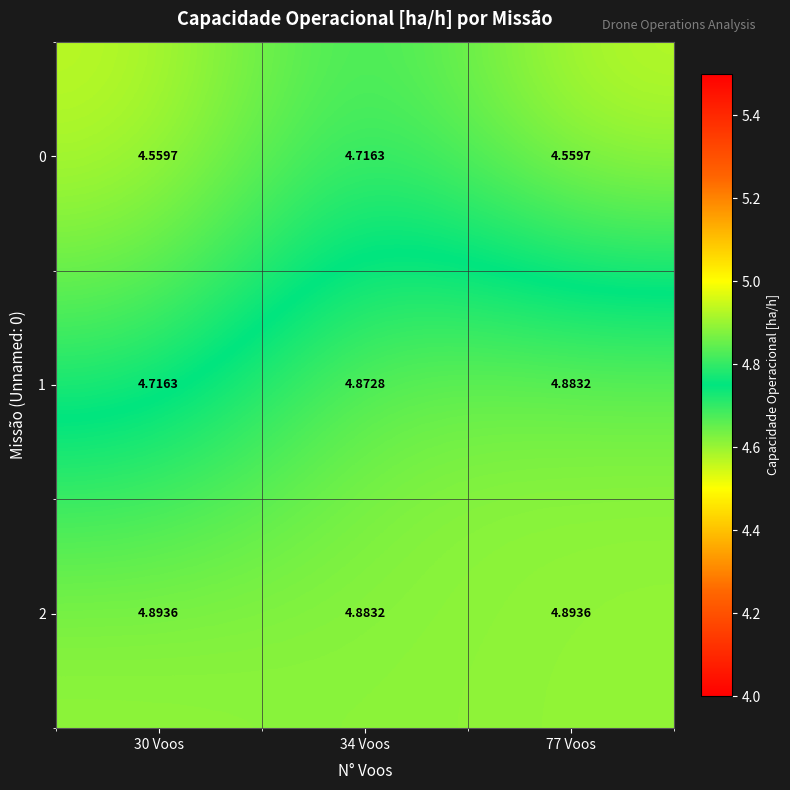

Is the value of 2 at 77 Voos greater than the value of 1 at 34 Voos?

Yes